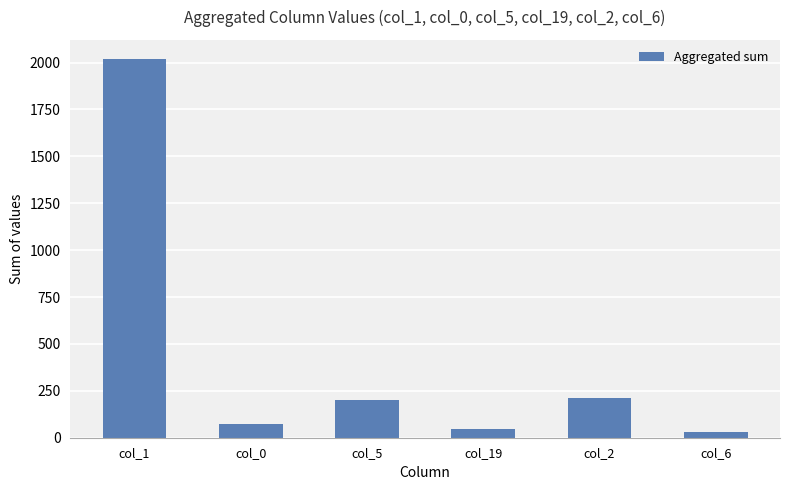

At which label does the data first exceed 202?

col_1